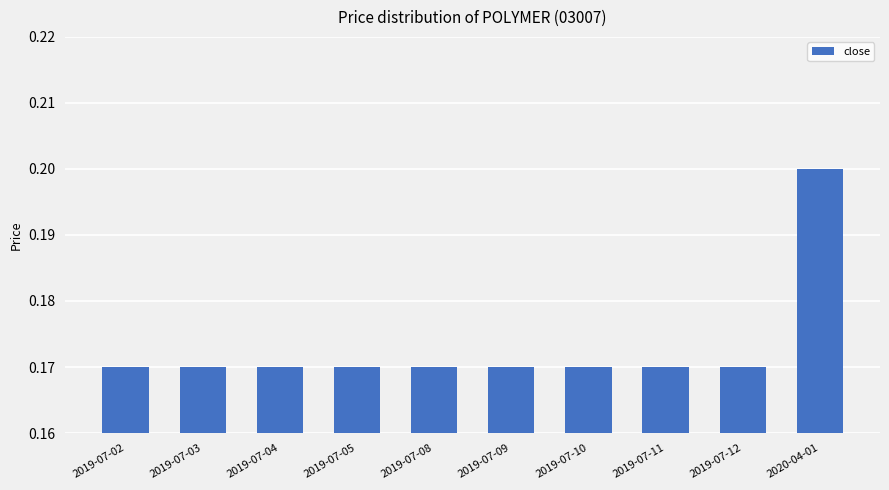

The value at 2019-07-05 is 0.0. True or false?

False